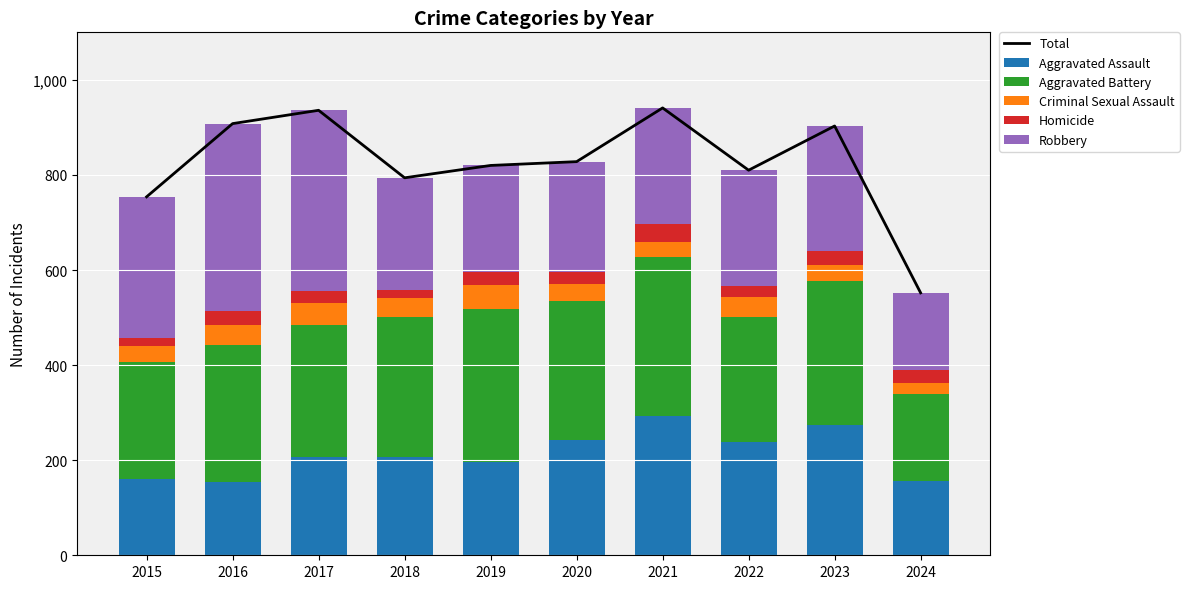

What is the average value of the Homicide series?

25